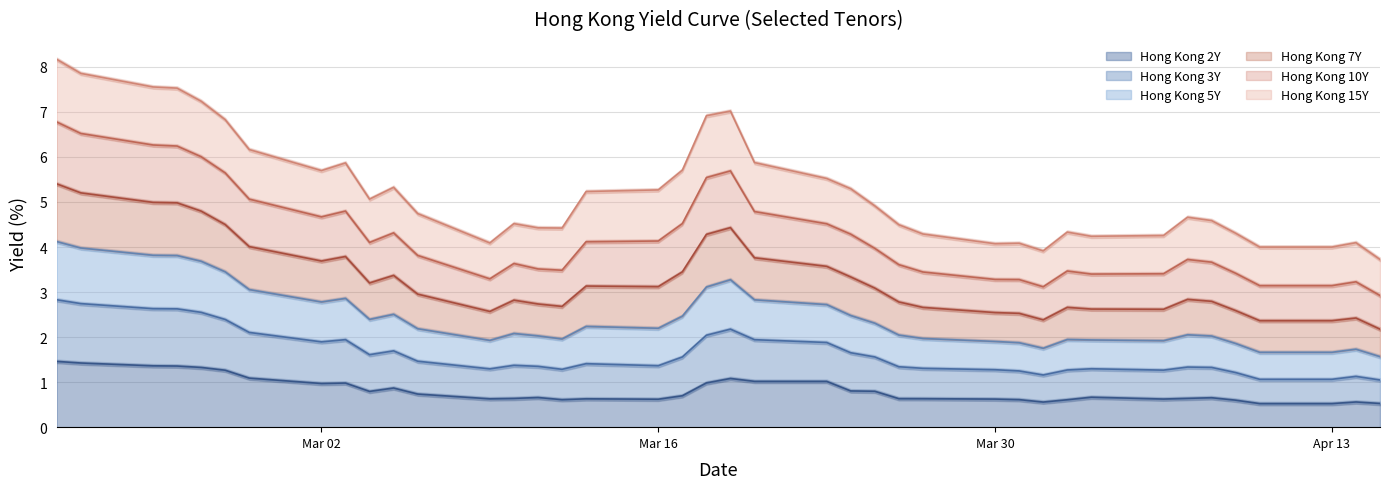

The value of Hong Kong 2Y at Mar 02 is 1.0. True or false?

True